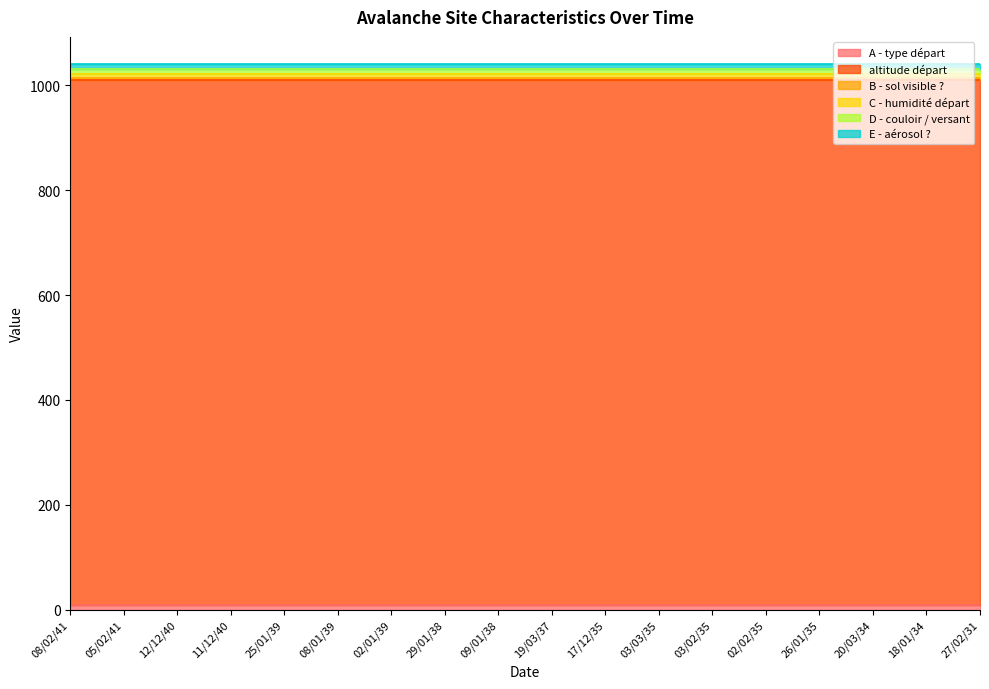

True or false: C - humidité départ and altitude départ cross at least once.

False